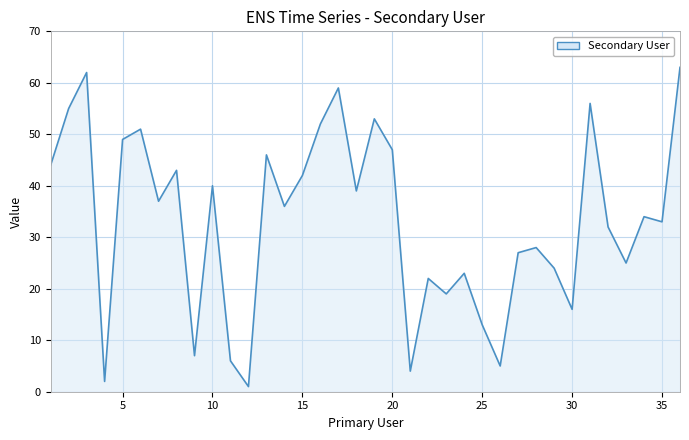

Does the chart display data point markers on the line(s)?

No